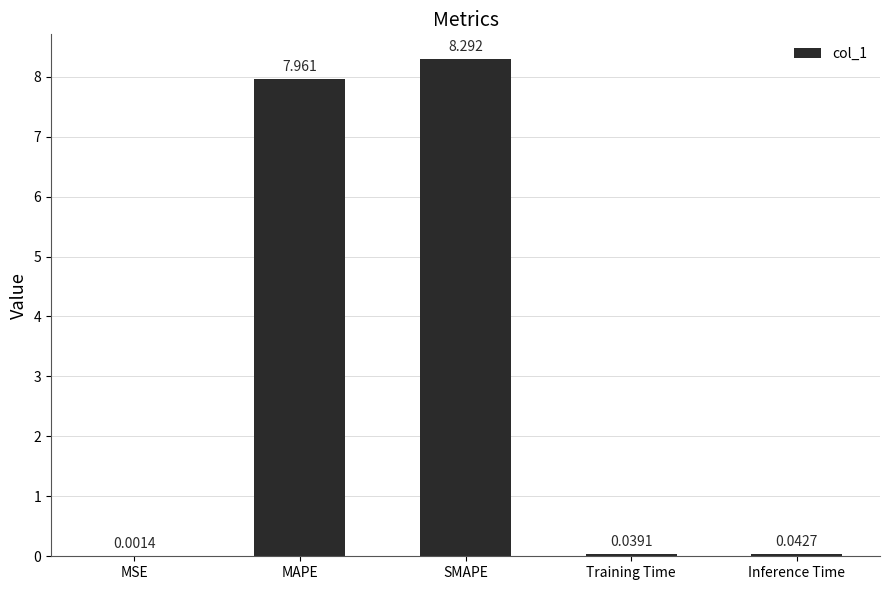

Which has a higher value, MAPE or Inference Time?

MAPE